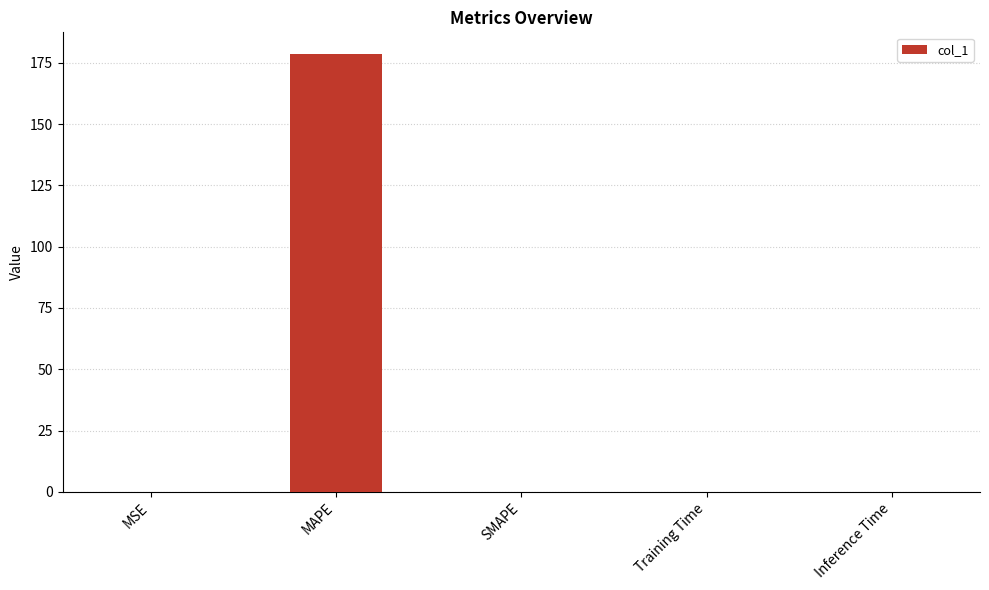

What is the maximum value shown in the chart?

178.6